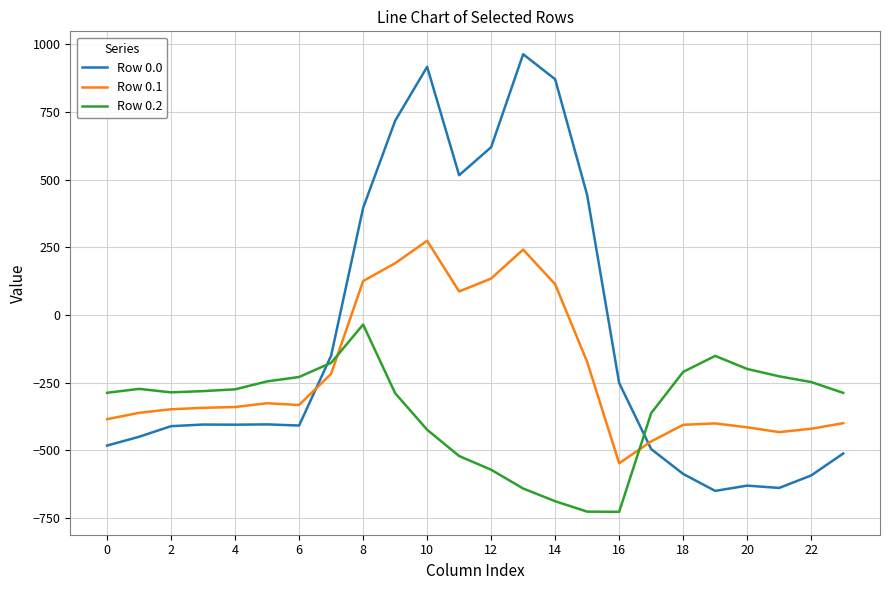

Which series has the widest spread of values?

Row 0.0